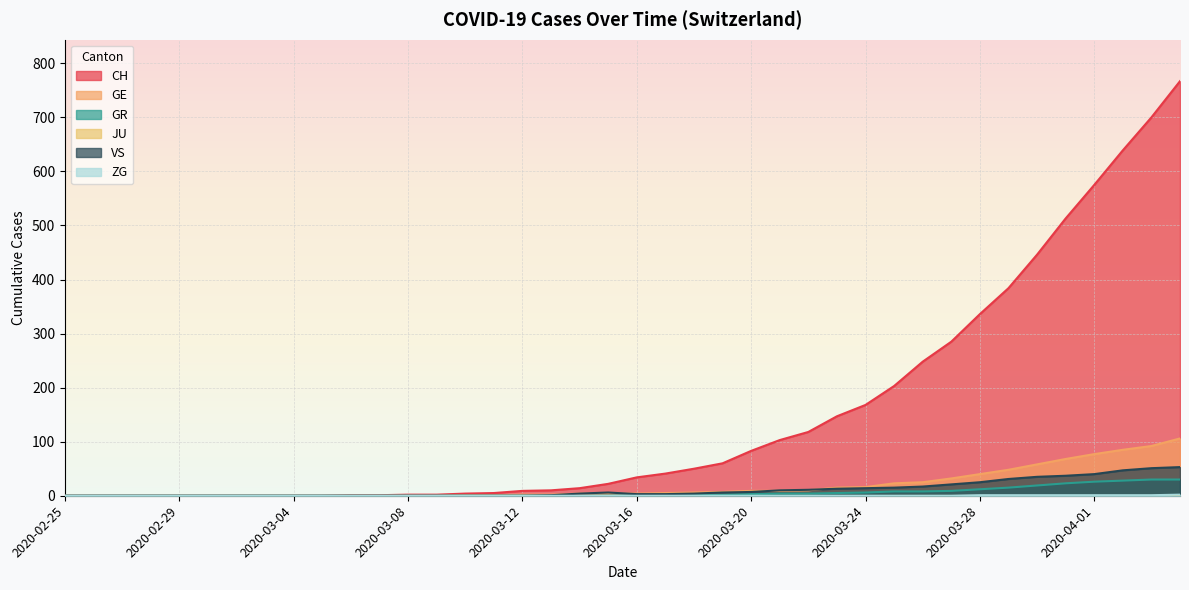

What is the label of the 21st point from the right?

2020-03-15